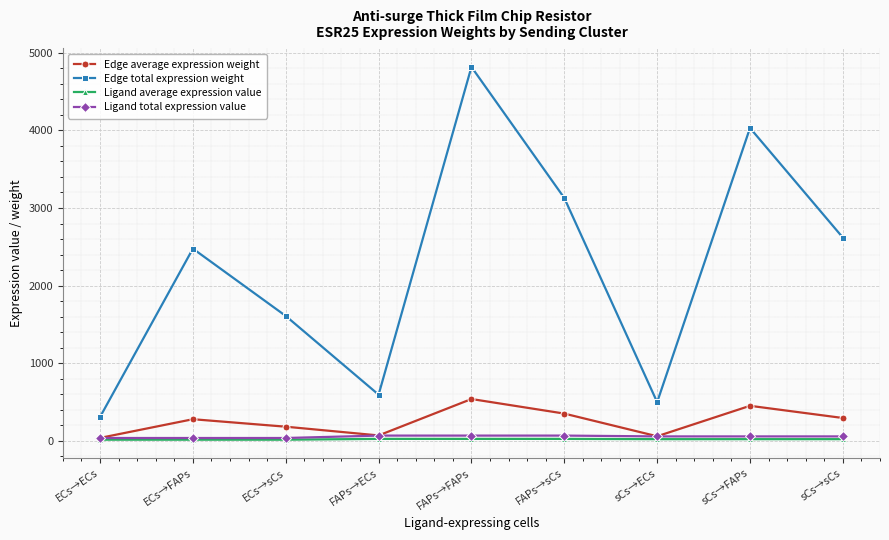

What is the difference between the maximum and minimum values in the Edge total expression weight series?

4515.7